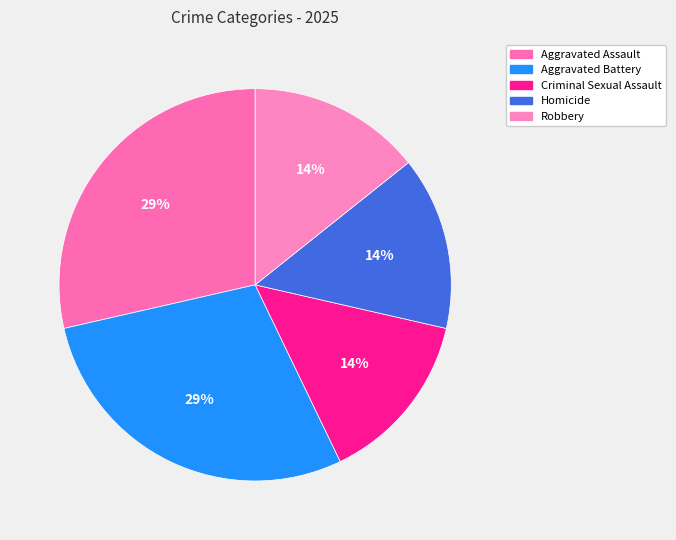

True or false: Robbery accounts for 14% of the total.

True